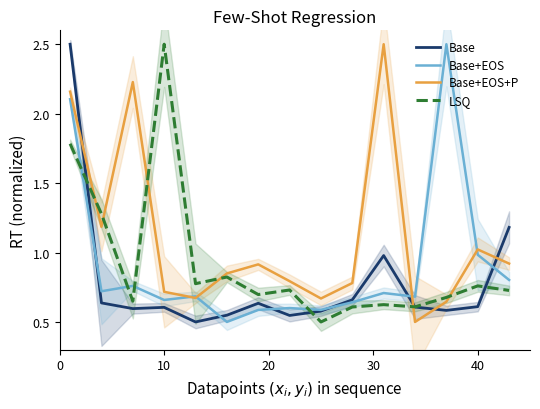

In Base, how many points are lower than both neighbors (excluding endpoints)?

4